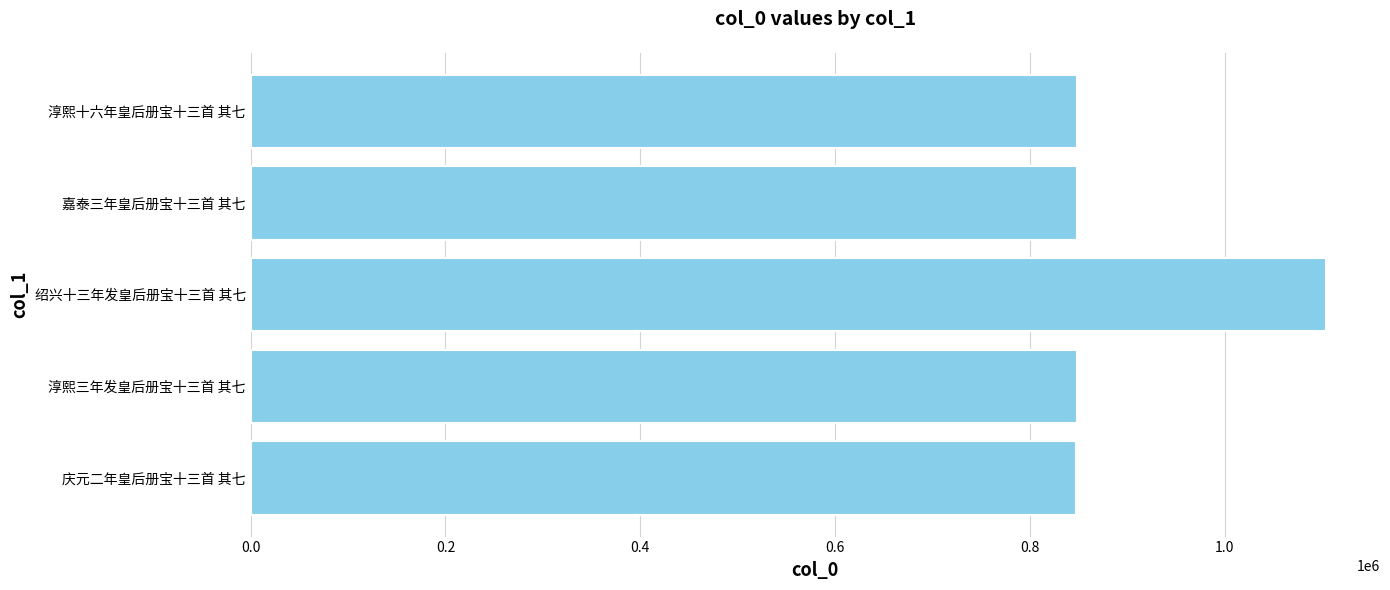

Which label corresponds to the largest value in the chart?

绍兴十三年发皇后册宝十三首 其七